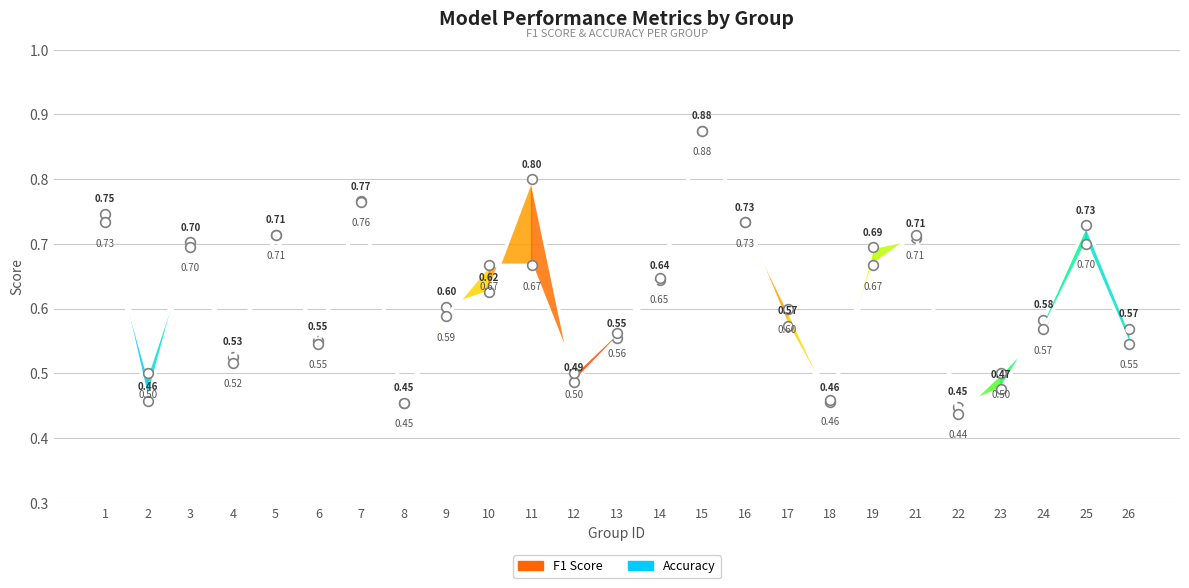

Reading left to right, what are all the values shown in this chart?

f1: 1=0.7	2=0.5	3=0.7	4=0.5	5=0.7	6=0.5	7=0.8	8=0.5	9=0.6	10=0.6	11=0.8	12=0.5	13=0.6	14=0.6	15=0.9	16=0.7	17=0.6	18=0.5	19=0.7	21=0.7	22=0.4	23=0.5	24=0.6	25=0.7	26=0.6
accuracy: 1=0.7	2=0.5	3=0.7	4=0.5	5=0.7	6=0.5	7=0.8	8=0.5	9=0.6	10=0.7	11=0.7	12=0.5	13=0.6	14=0.6	15=0.9	16=0.7	17=0.6	18=0.5	19=0.7	21=0.7	22=0.4	23=0.5	24=0.6	25=0.7	26=0.5